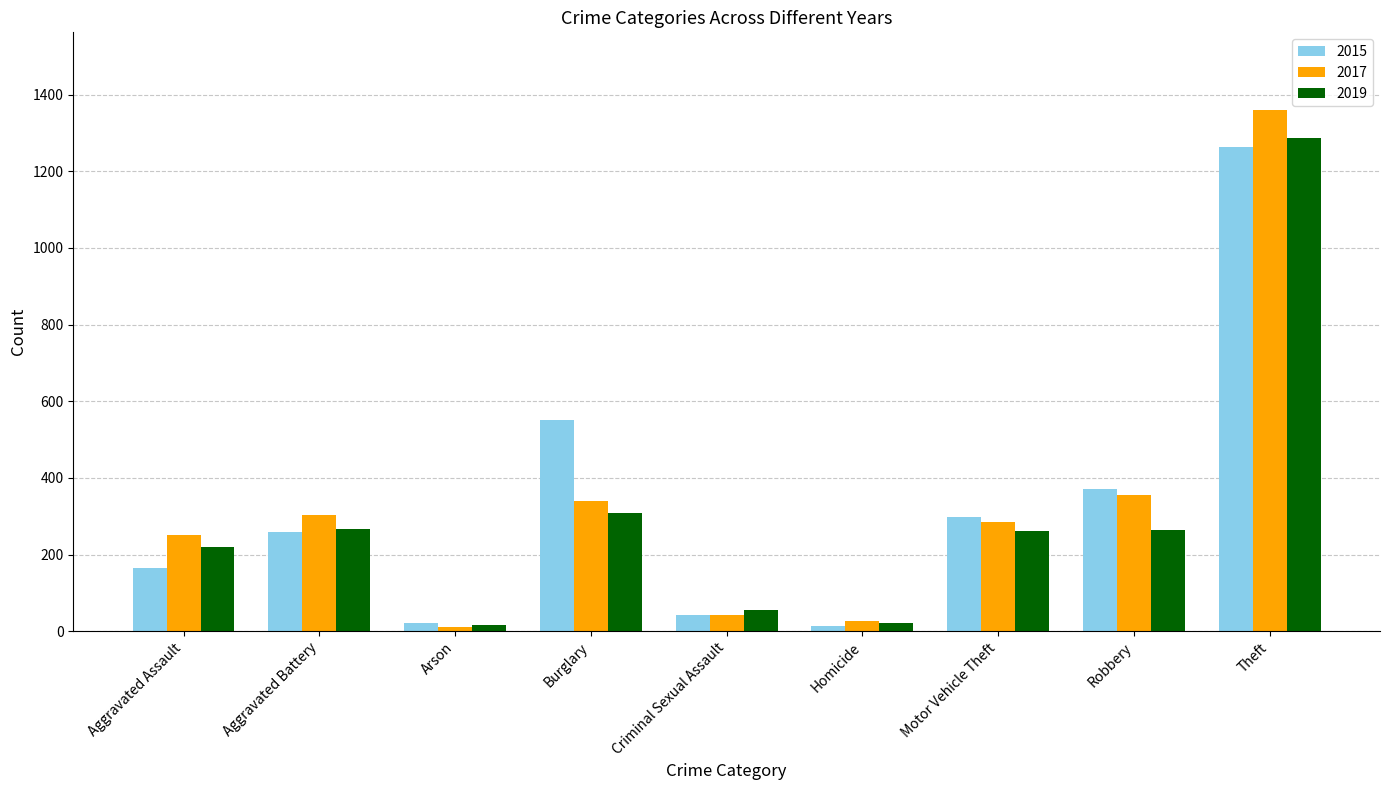

What are all the series names shown in the legend?

2015, 2017, 2019